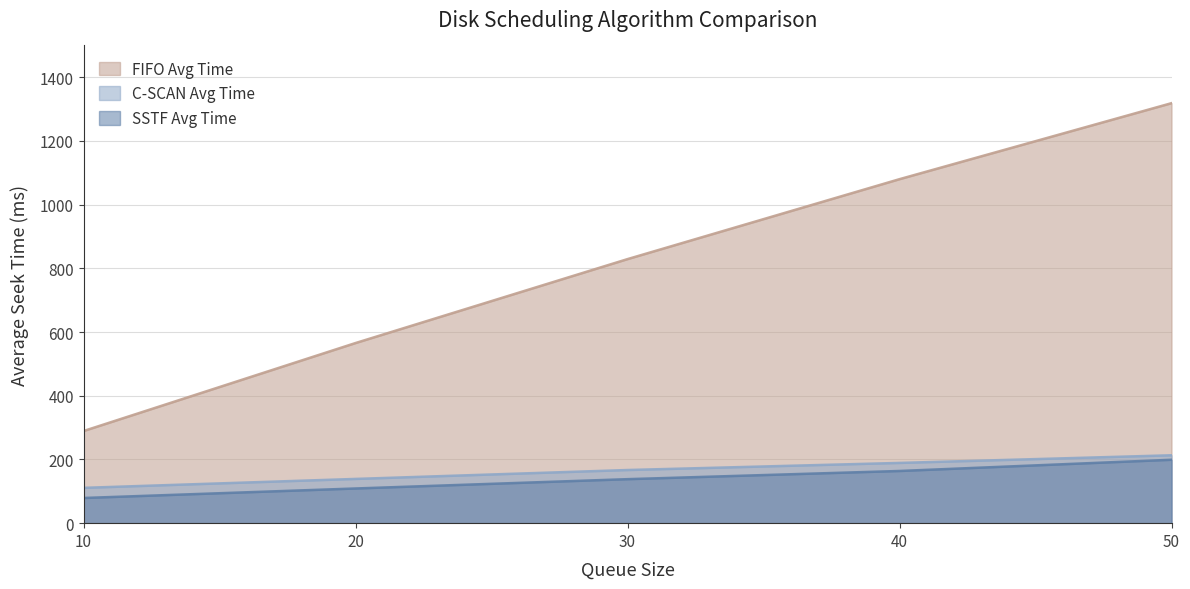

What is the total value across all series at 40?

1433.2